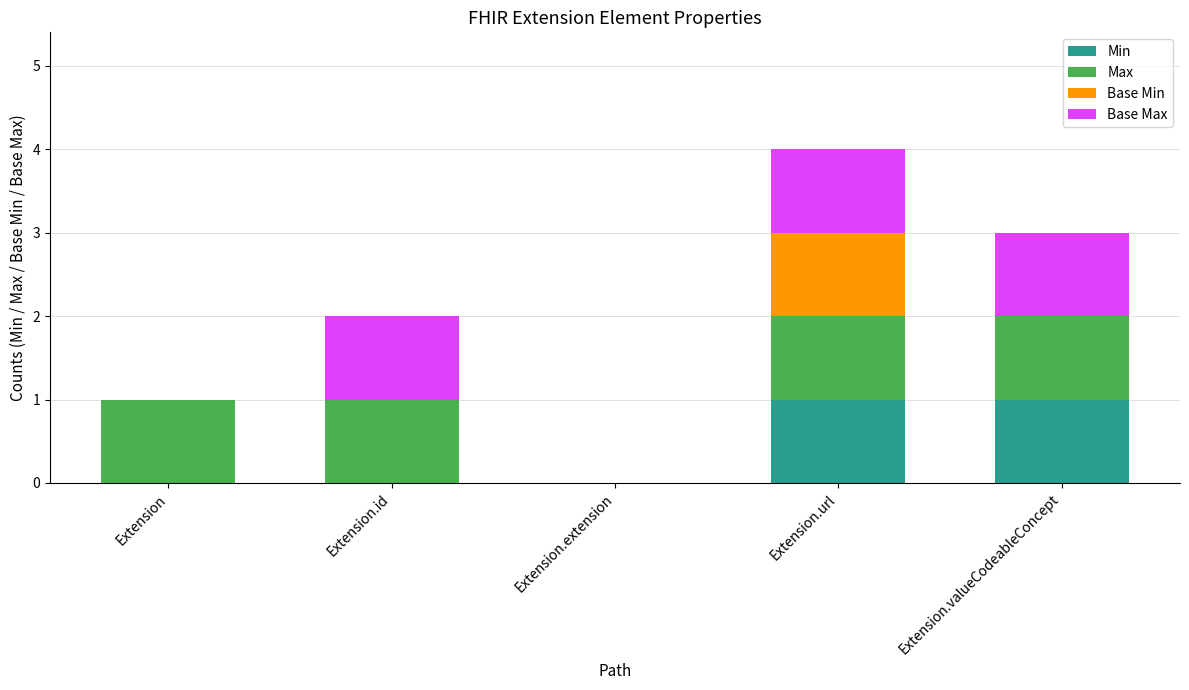

At which category is the sum across all series the highest?

Extension.url